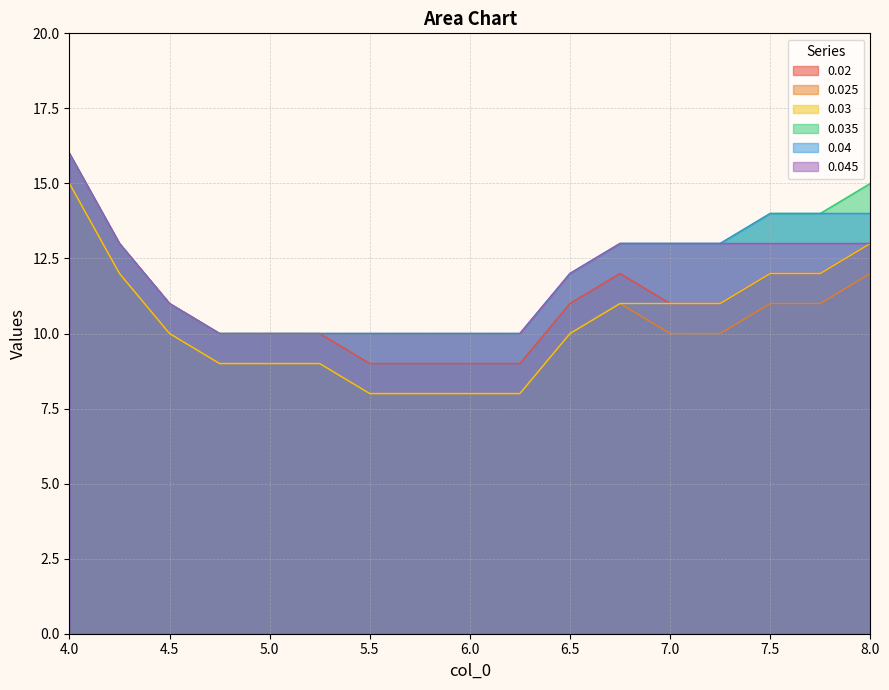

At which category is the sum across all series the highest?

4.0